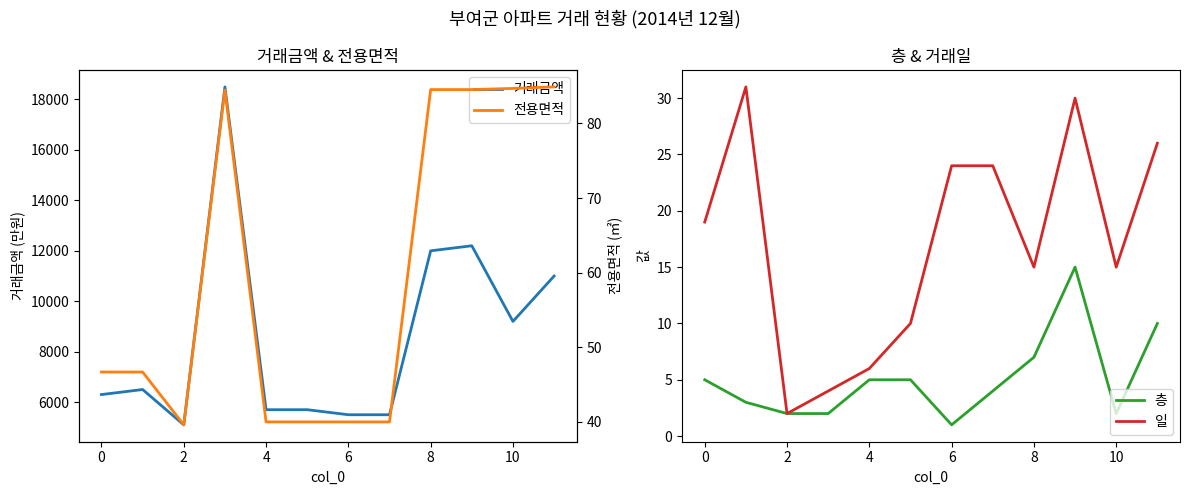

At which label does 층 reach its minimum?

6